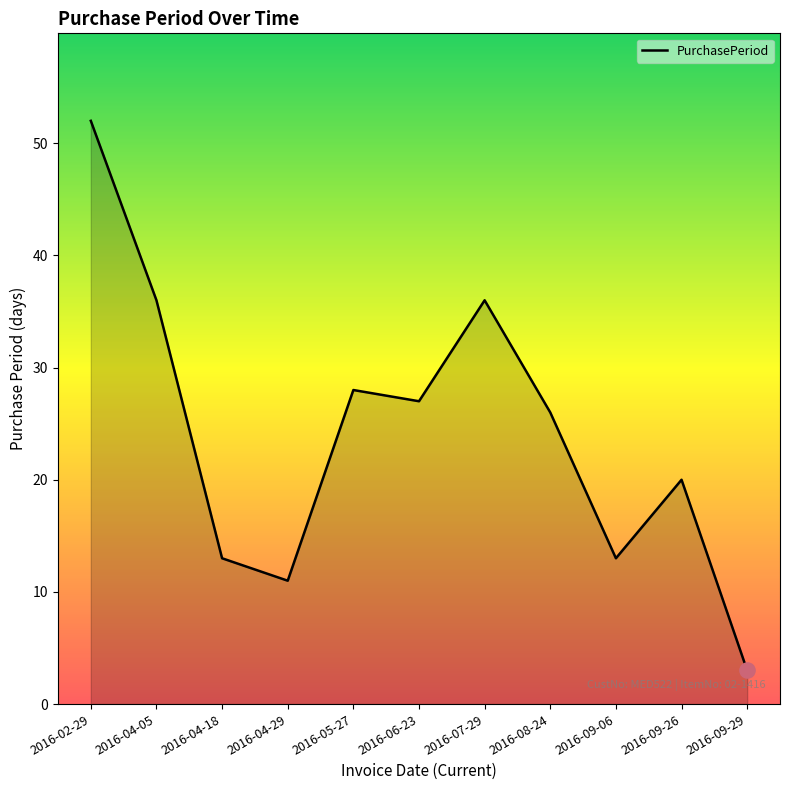

Approximately how many times larger is the value at 2016-09-06 compared to 2016-04-18?

1.0